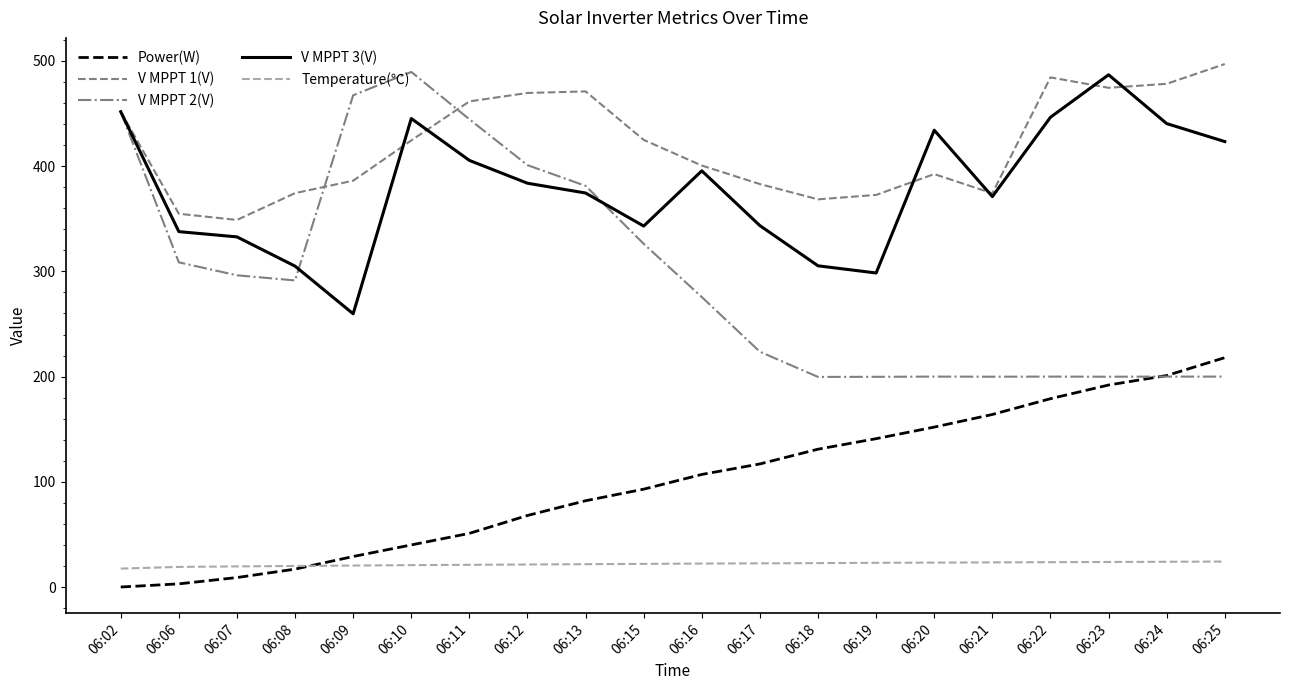

At 06:20, list the series in order from largest to smallest.

V MPPT 3(V), V MPPT 1(V), V MPPT 2(V), Power(W), Temperature(℃)